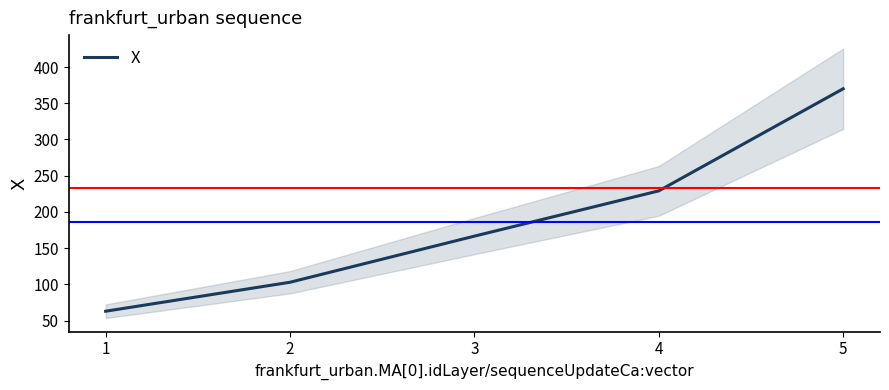

What is the difference between the maximum and second lowest values?

267.2